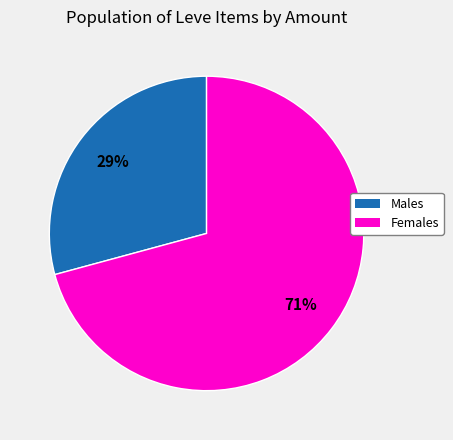

How many slices are in this pie chart?

2